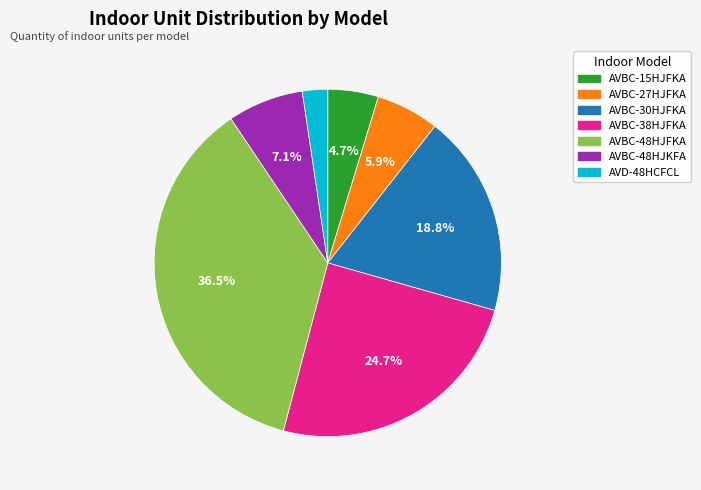

What is the largest slice in the pie chart?

AVBC-48HJFKA